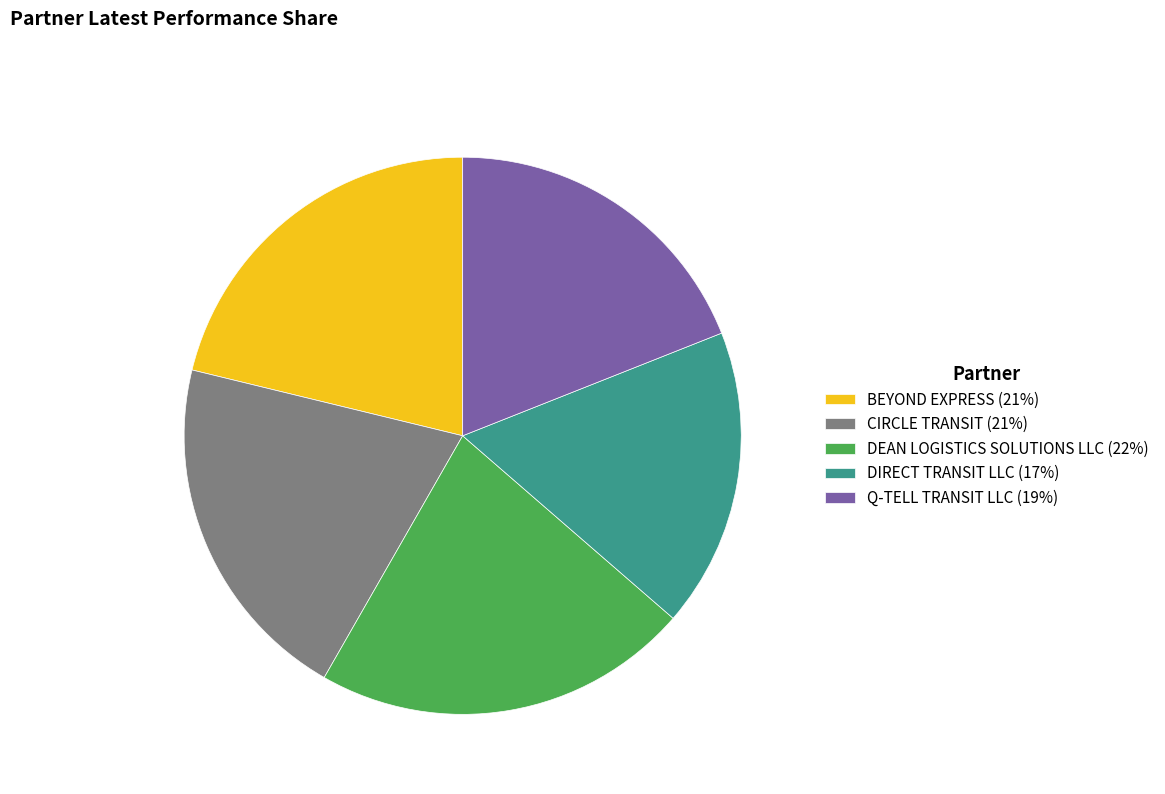

Which category has the smallest portion of the pie?

DIRECT TRANSIT LLC